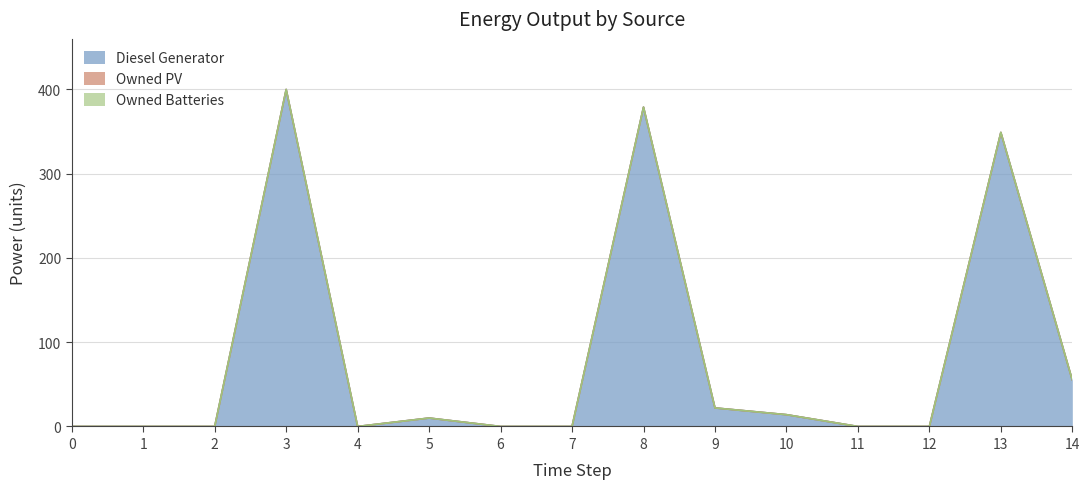

The Diesel Generator series shows 22 at 9. True or false?

True